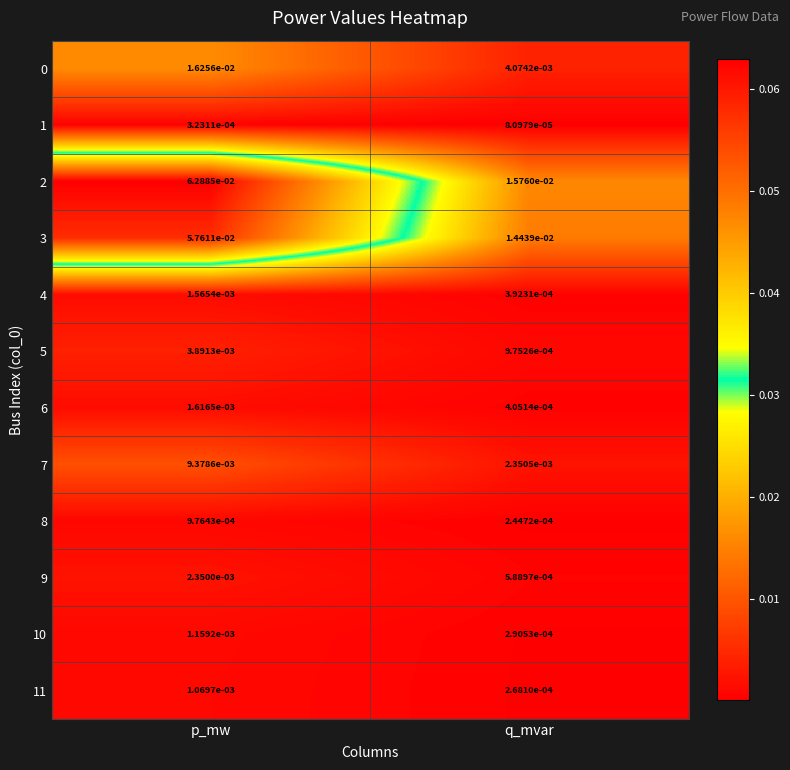

Rank the categories by 1 value from lowest to highest.

q_mvar, p_mw